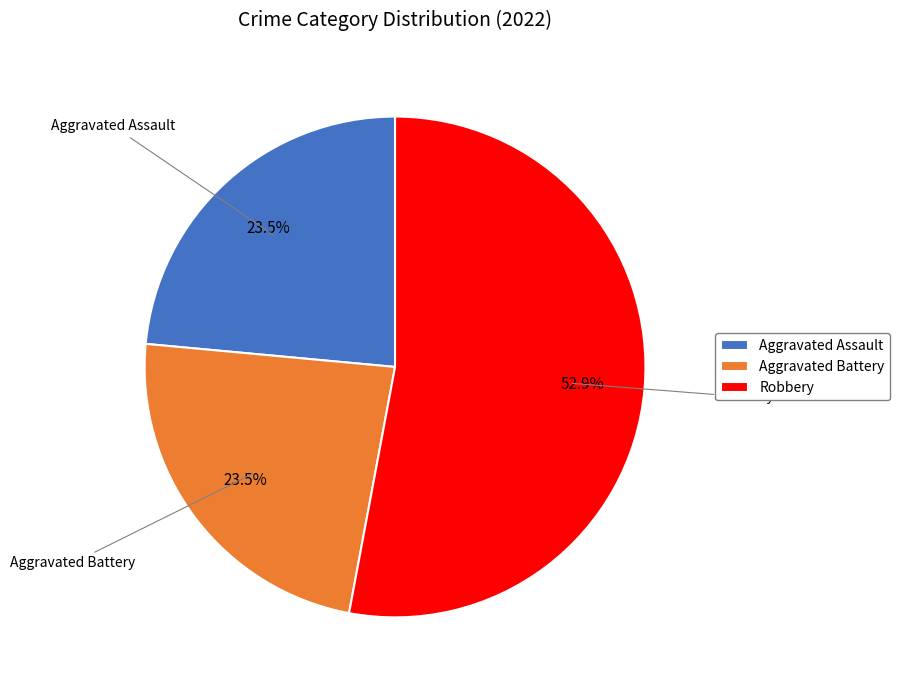

Combined, do Aggravated Assault and Robbery account for over 50%?

Yes